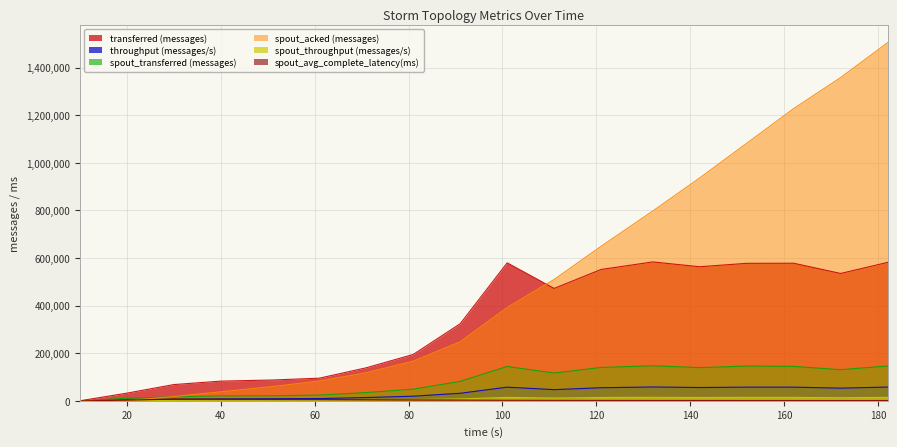

The spout_transferred (messages) series shows 31828.5 at 51. True or false?

False